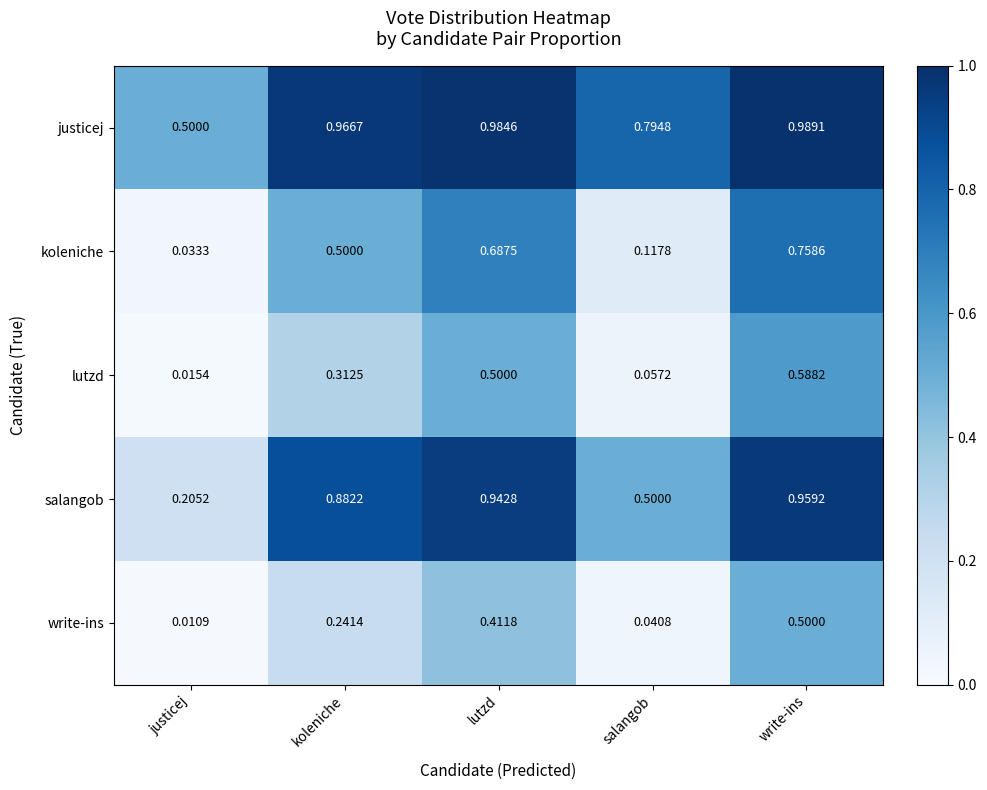

How many series are shown in this chart?

5